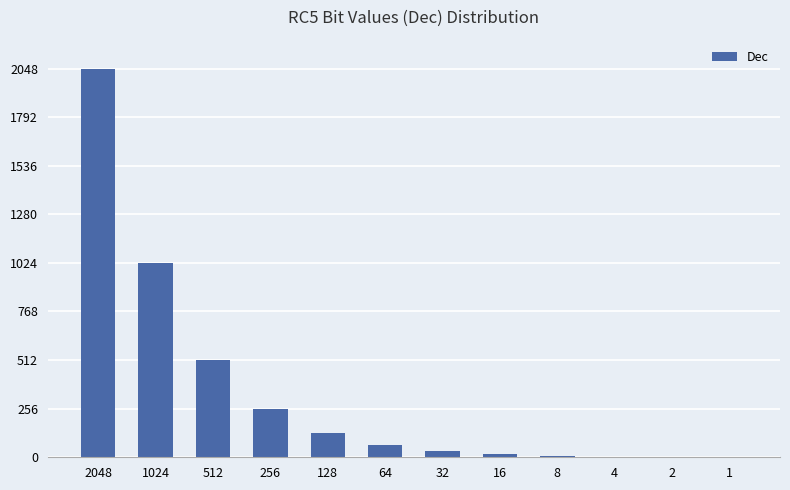

Is it true that the value at 1 is 1?

True